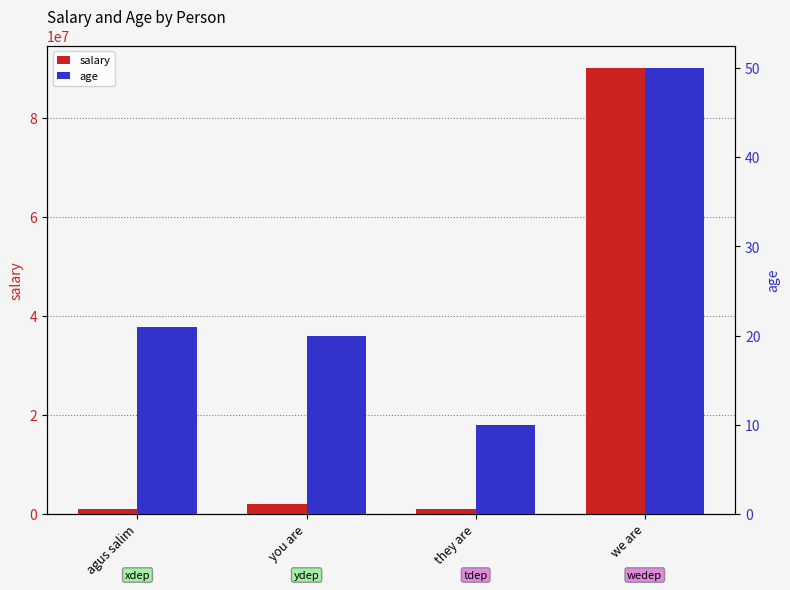

Does the chart contain stacked bars?

No